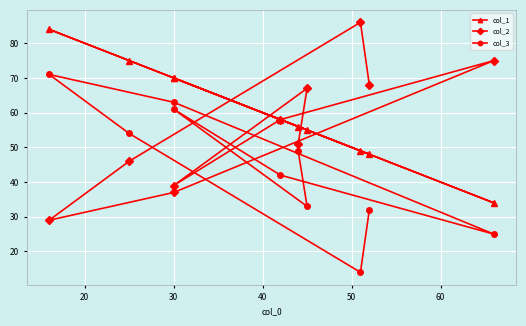

Is it true that col_1 equals 36 at 7?

False